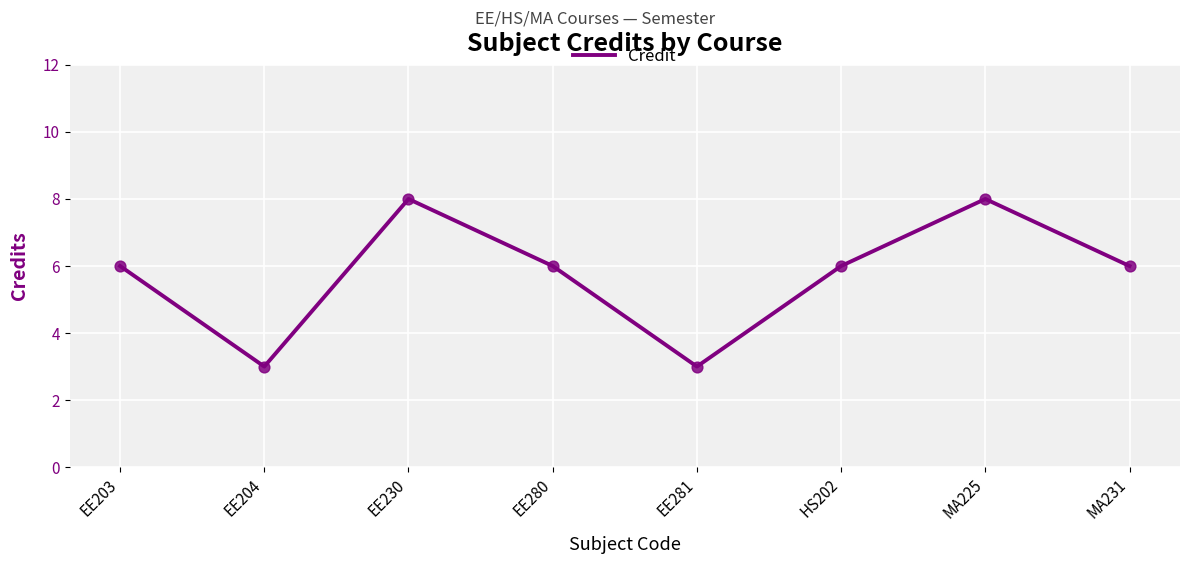

Which has a higher value, MA225 or EE203?

MA225